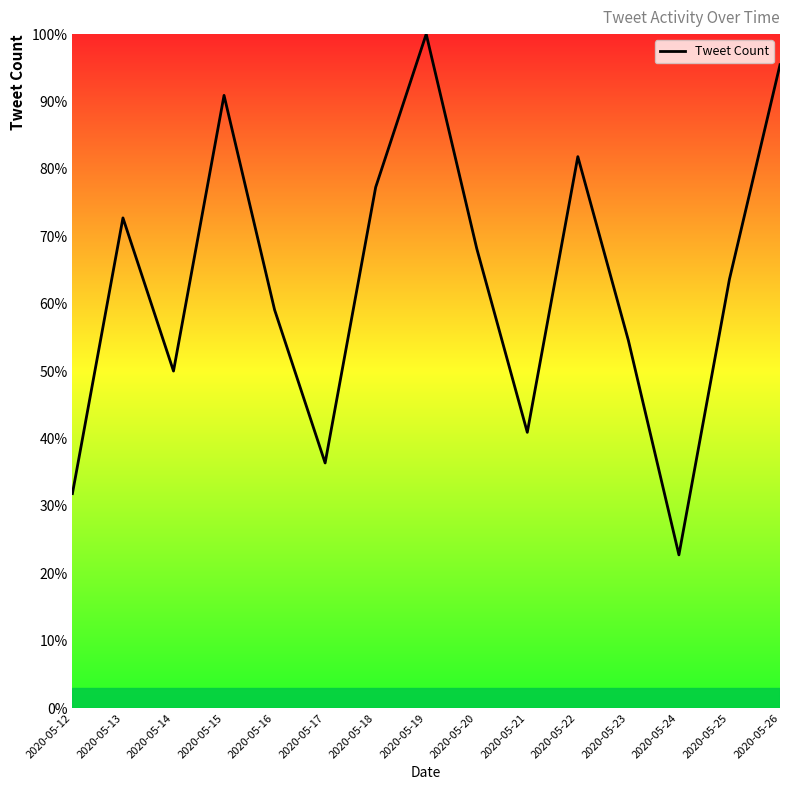

True or false: the data shows 100.0 at 2020-05-19.

True